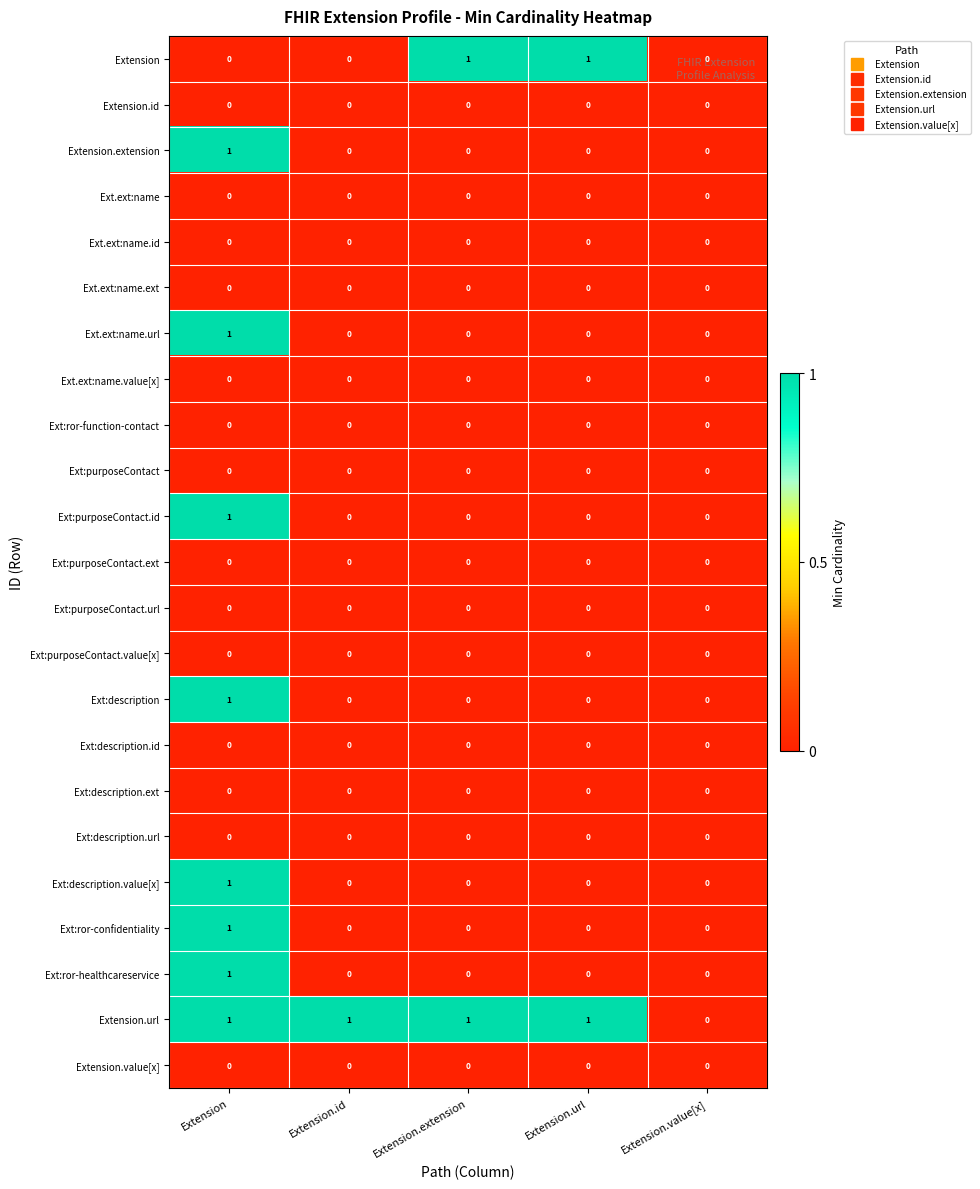

Count the Ext:ror-healthcareservice values in the range 0 to 1.

5